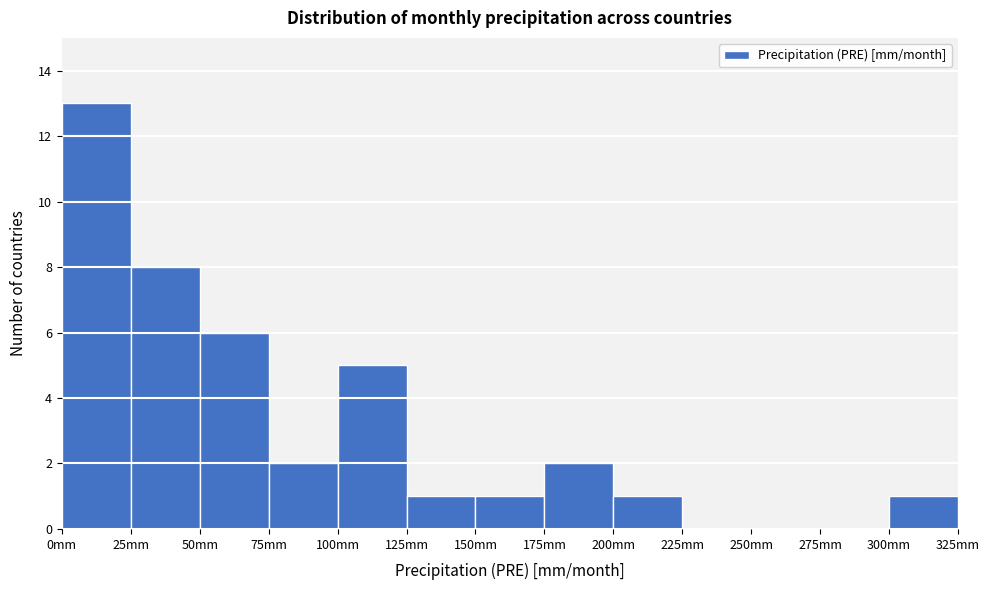

What is the height of the bar covering 300 to 325 on the x-axis? The values are not printed on the chart, so give them approximately, as read against the axis.

1